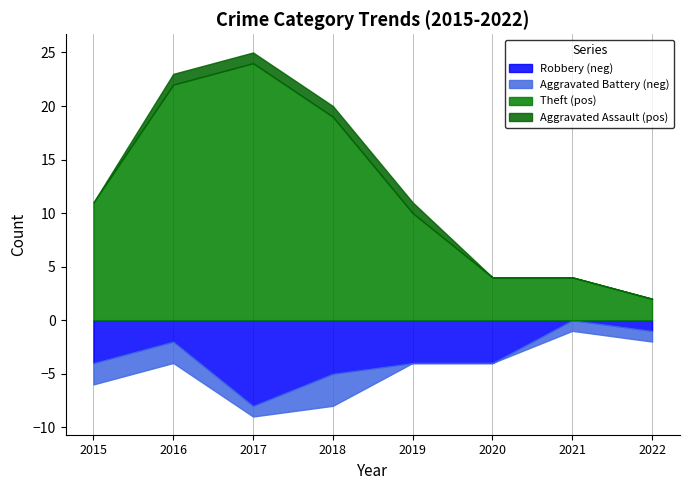

Is the value of Total at 2016 greater than the value of Robbery at 2015?

Yes